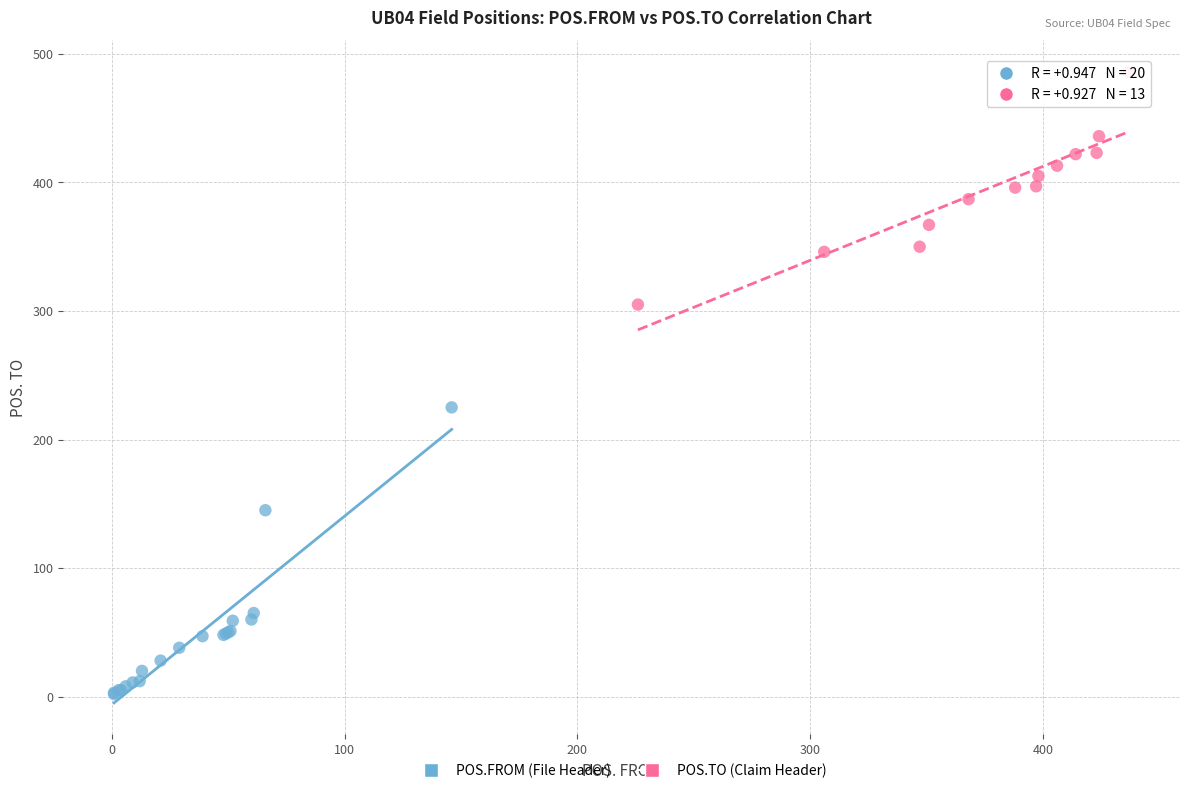

Which series reaches the maximum Y coordinate?

POS.TO (Claim Header)